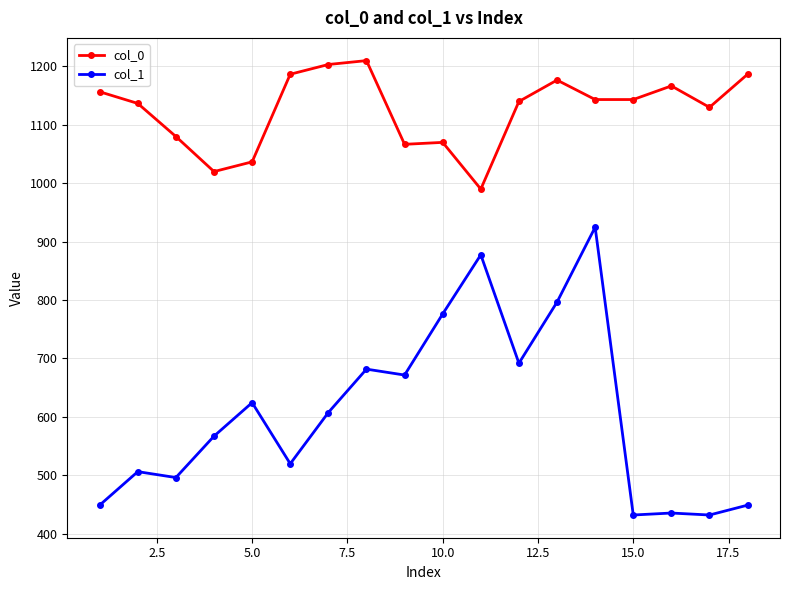

Rank the series by their maximum value, from lowest to highest.

col_1, col_0